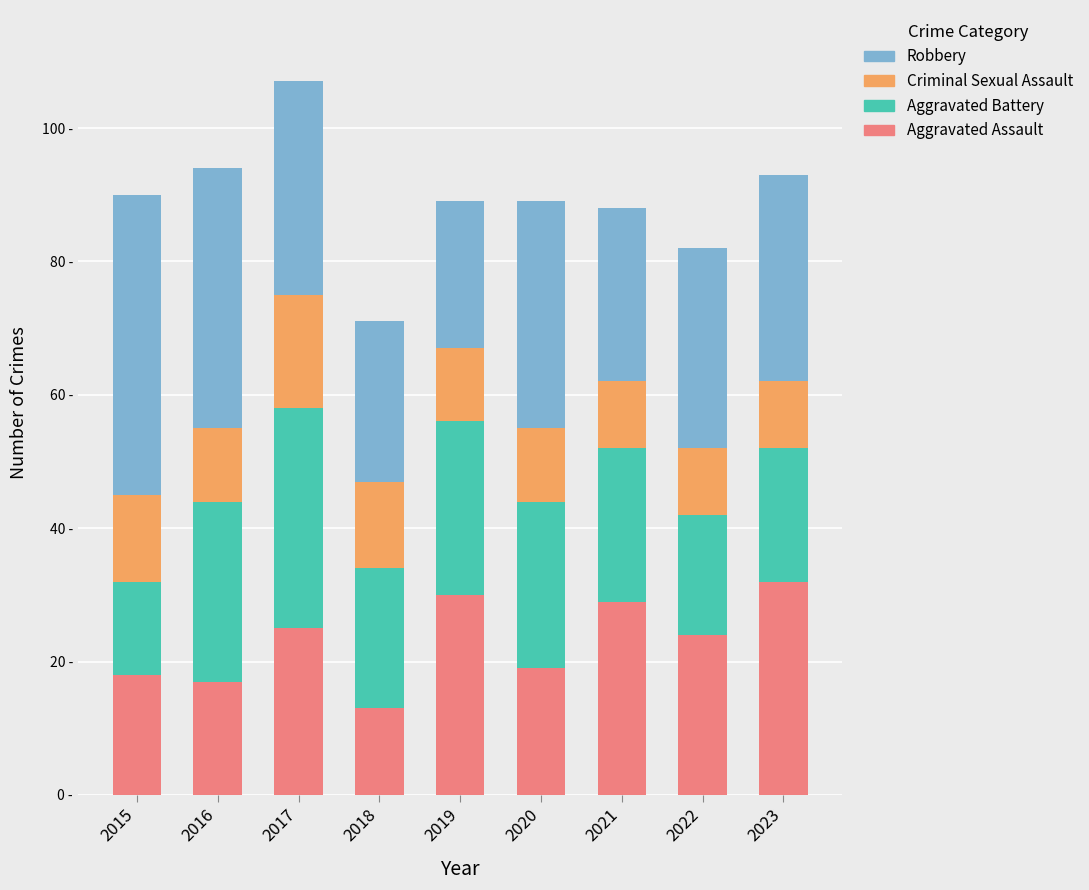

True or false: Robbery has a value of 43 at 2017.

False